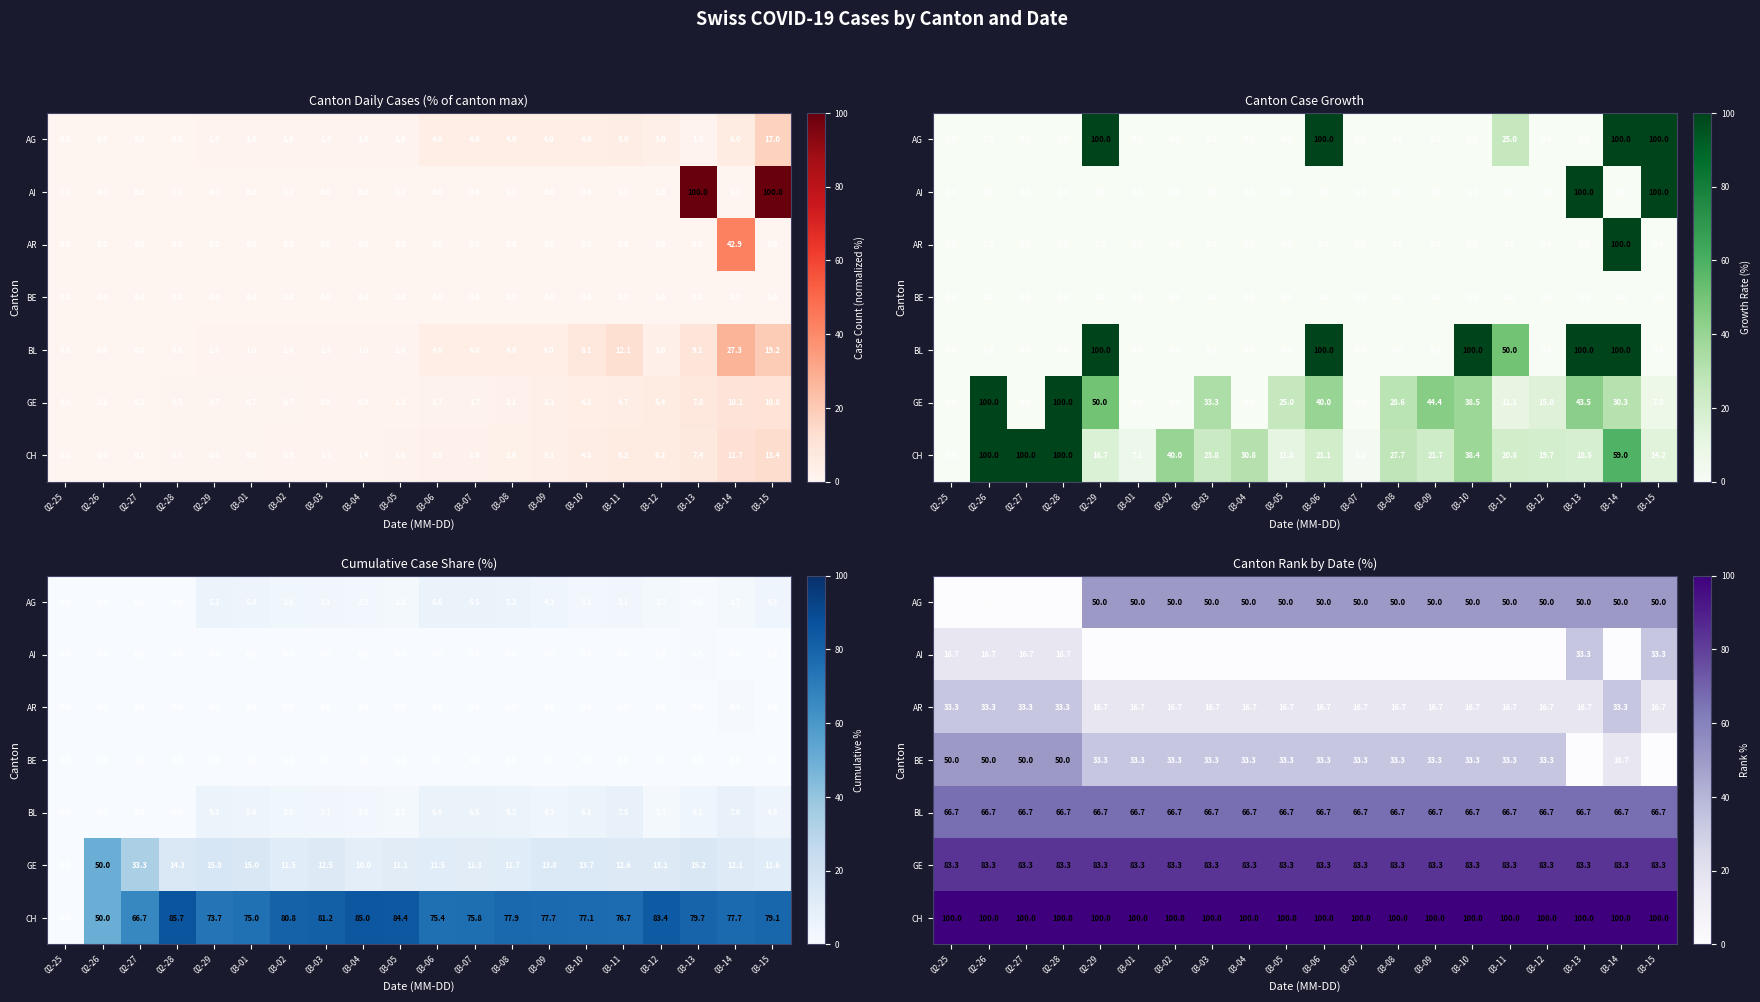

Rank the categories by AI value from highest to lowest.

03-13, 03-15, 02-25, 02-26, 02-27, 02-28, 02-29, 03-01, 03-02, 03-03, 03-04, 03-05, 03-06, 03-07, 03-08, 03-09, 03-10, 03-11, 03-12, 03-14